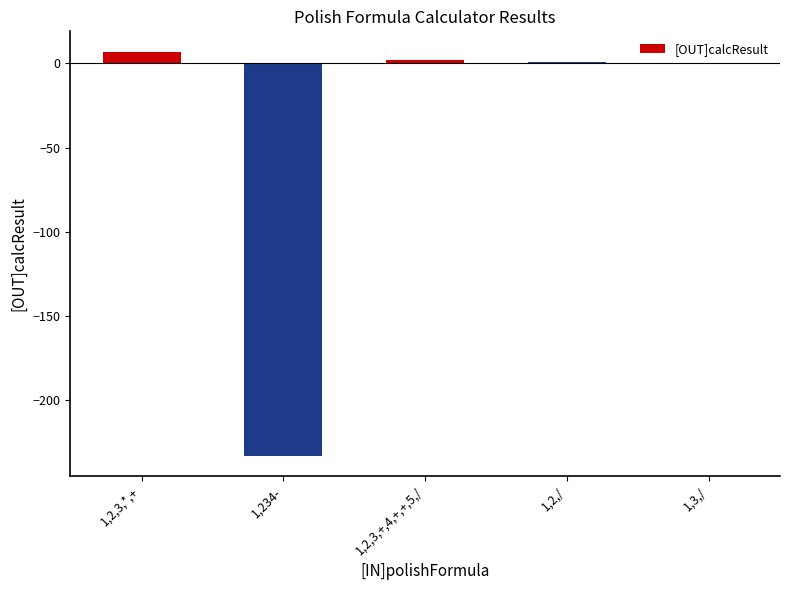

The value at 1,2,/ is 1. True or false?

True